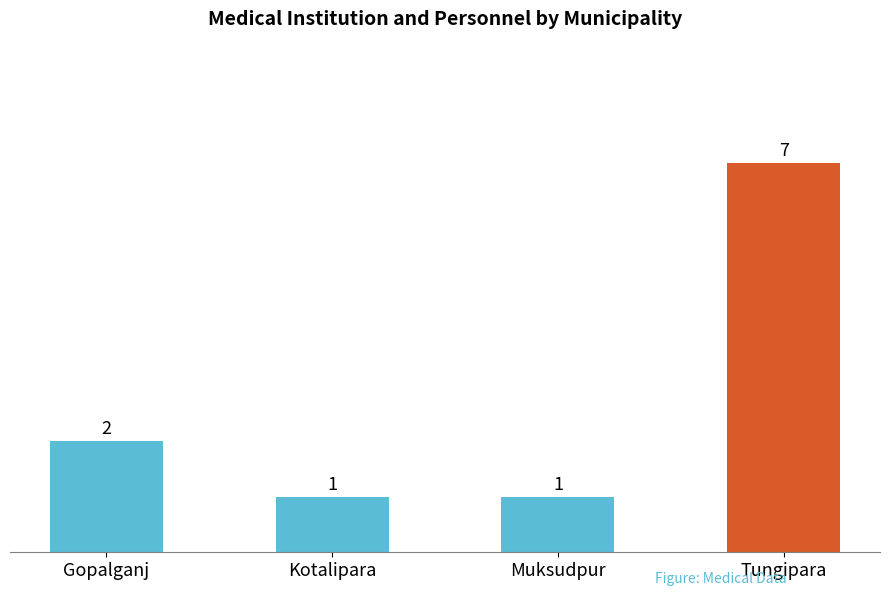

What is the label of the 4th bar from the right?

Gopalganj